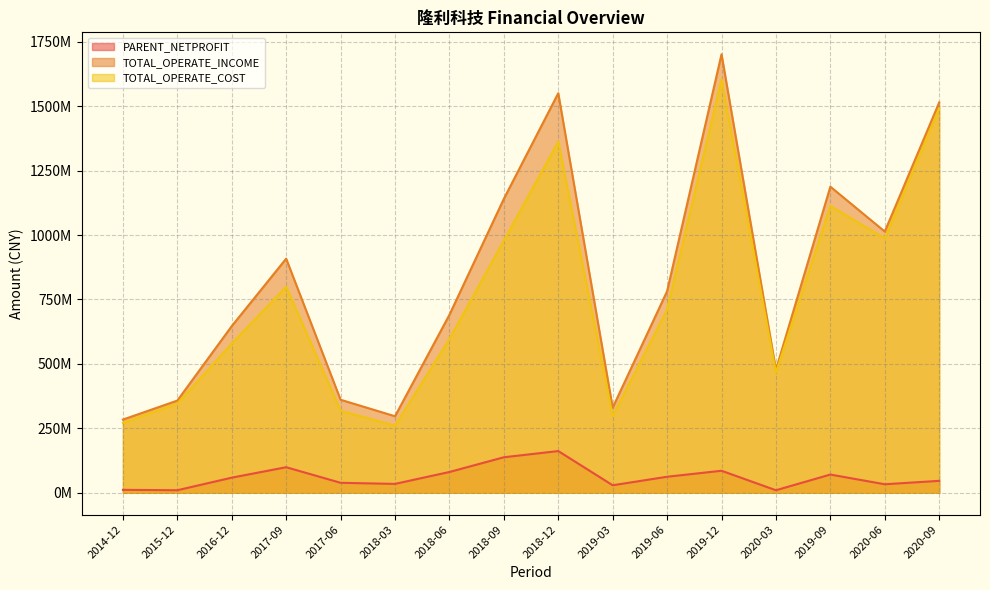

What are all the series names shown in the legend?

PARENT_NETPROFIT, TOTAL_OPERATE_INCOME, TOTAL_OPERATE_COST